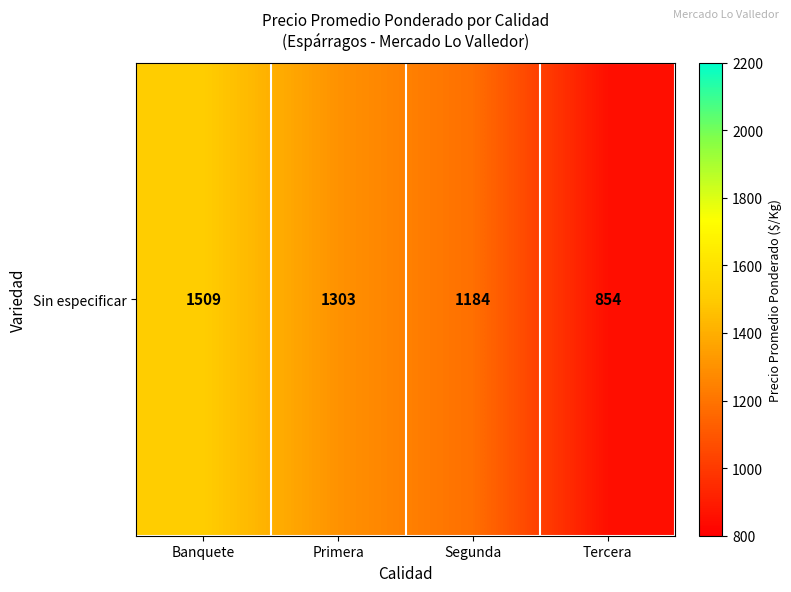

Approximately how many times larger is the value at Tercera compared to Segunda?

0.7